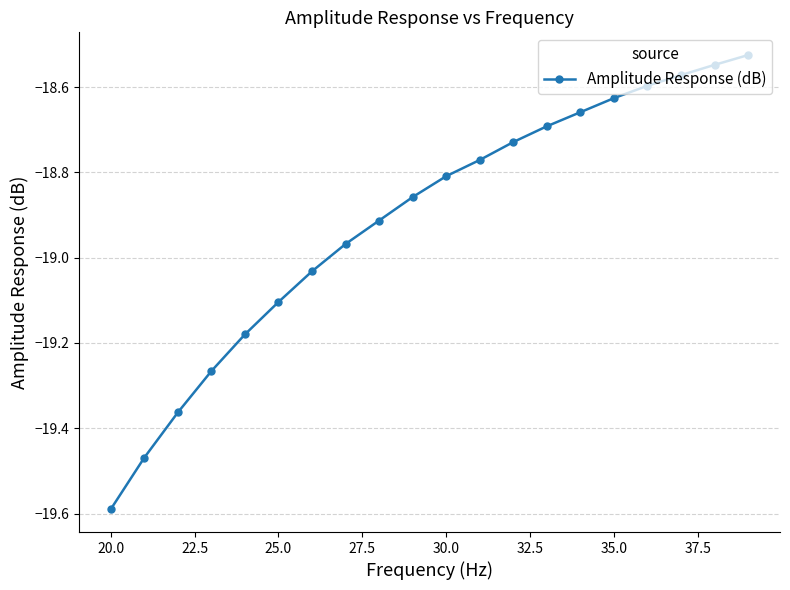

What is the difference between the maximum and minimum values?

1.1